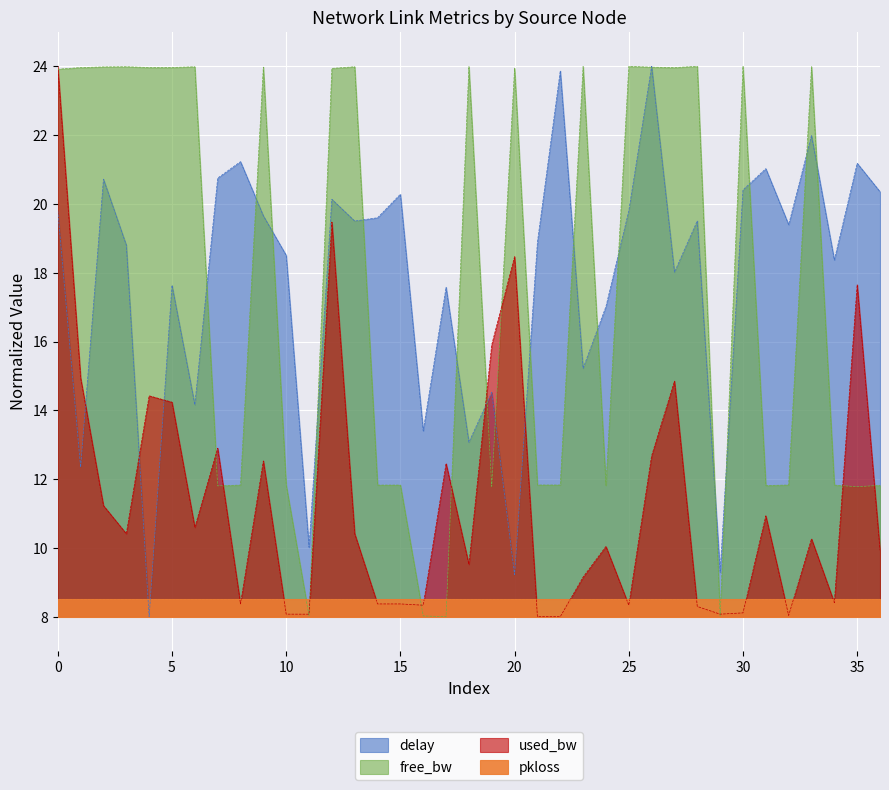

Between 8 and 10, which series saw the biggest shift?

free_bw